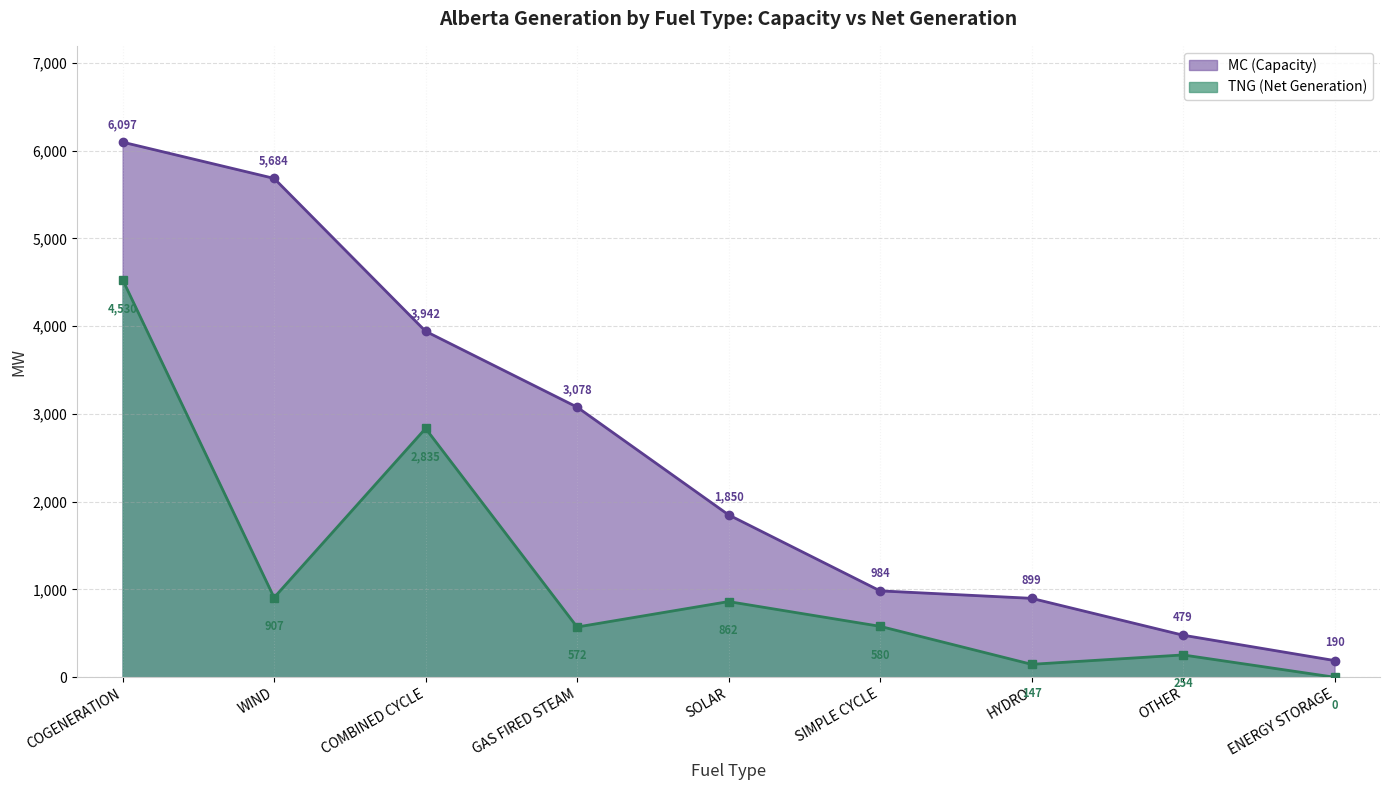

At which category does the chart reach its peak across all series?

COGENERATION